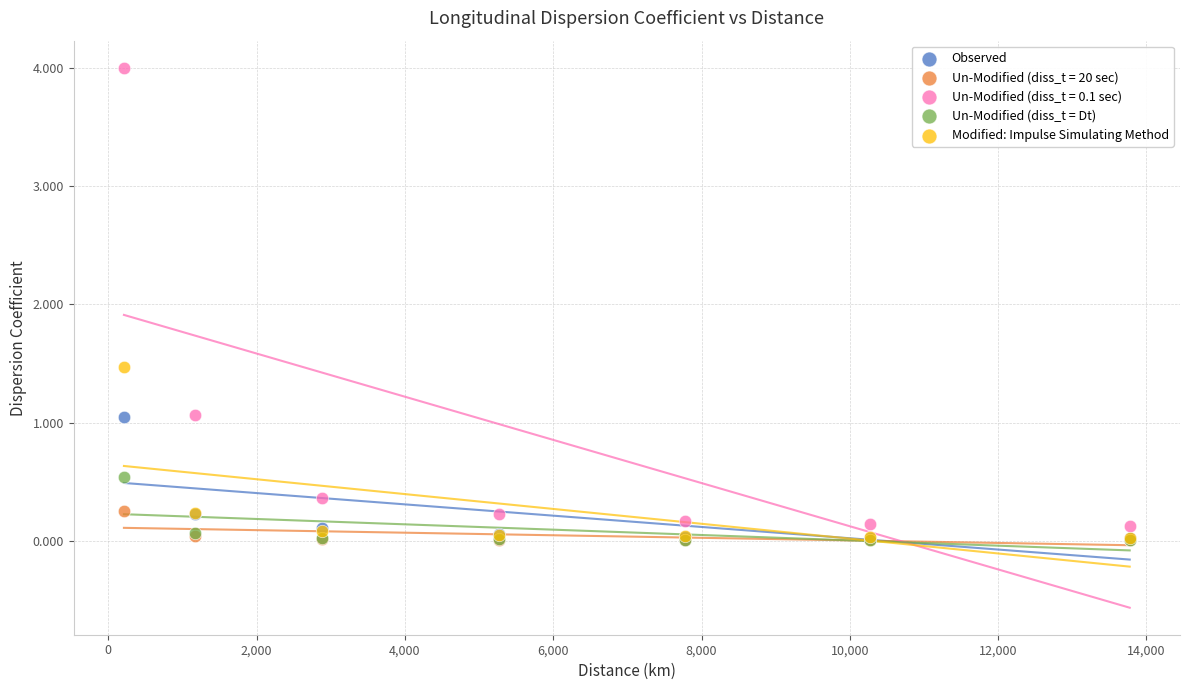

Across all series, what Y value is closest to 2?

1.5